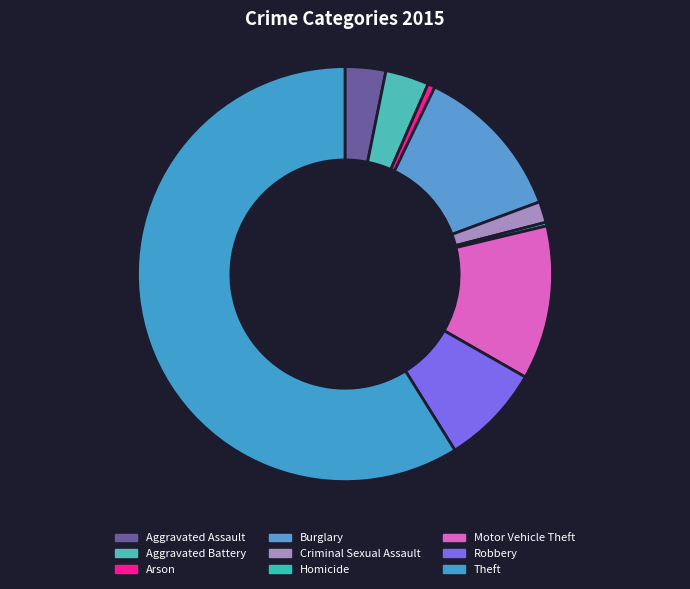

Is it true that Theft is 59% of the pie?

True